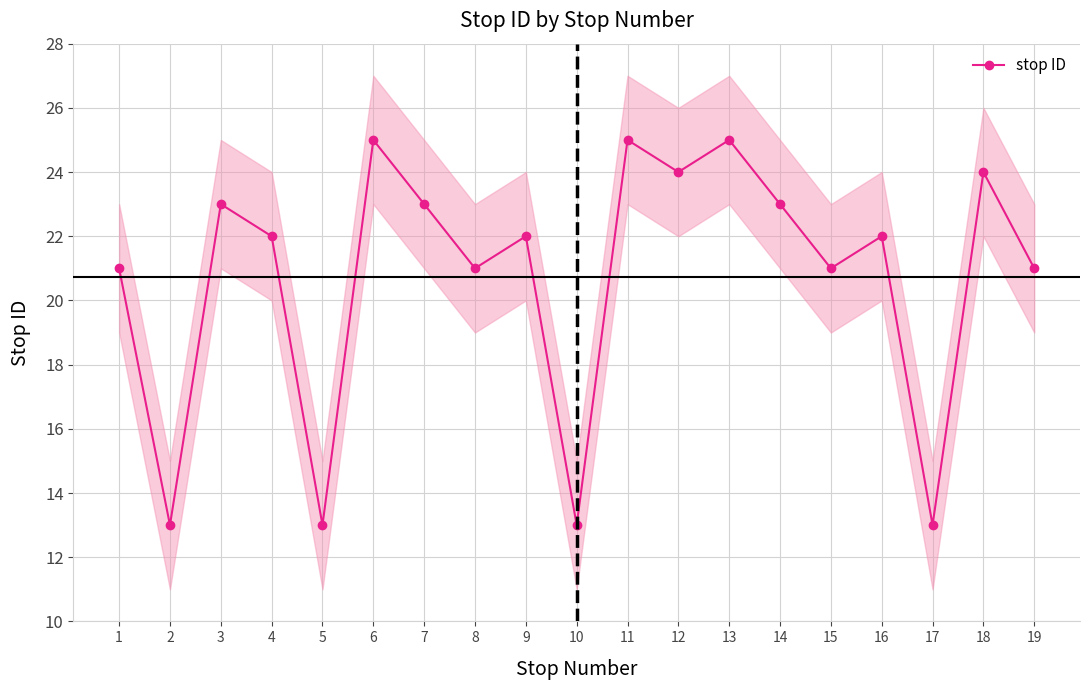

Does the chart display data point markers on the line(s)?

Yes